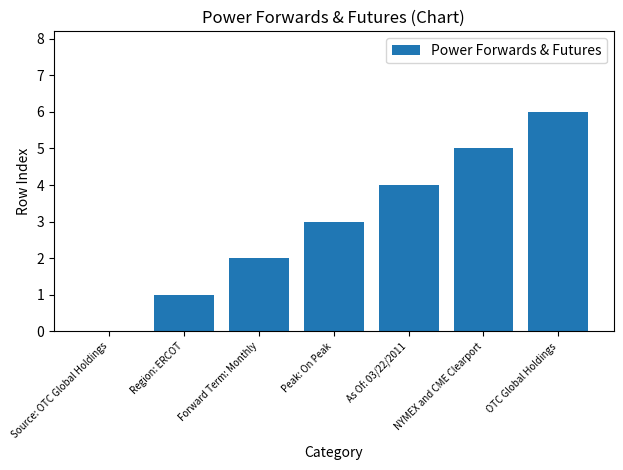

Reading left to right, what are all the values shown in this chart?

0	1	2	3	4	5	6